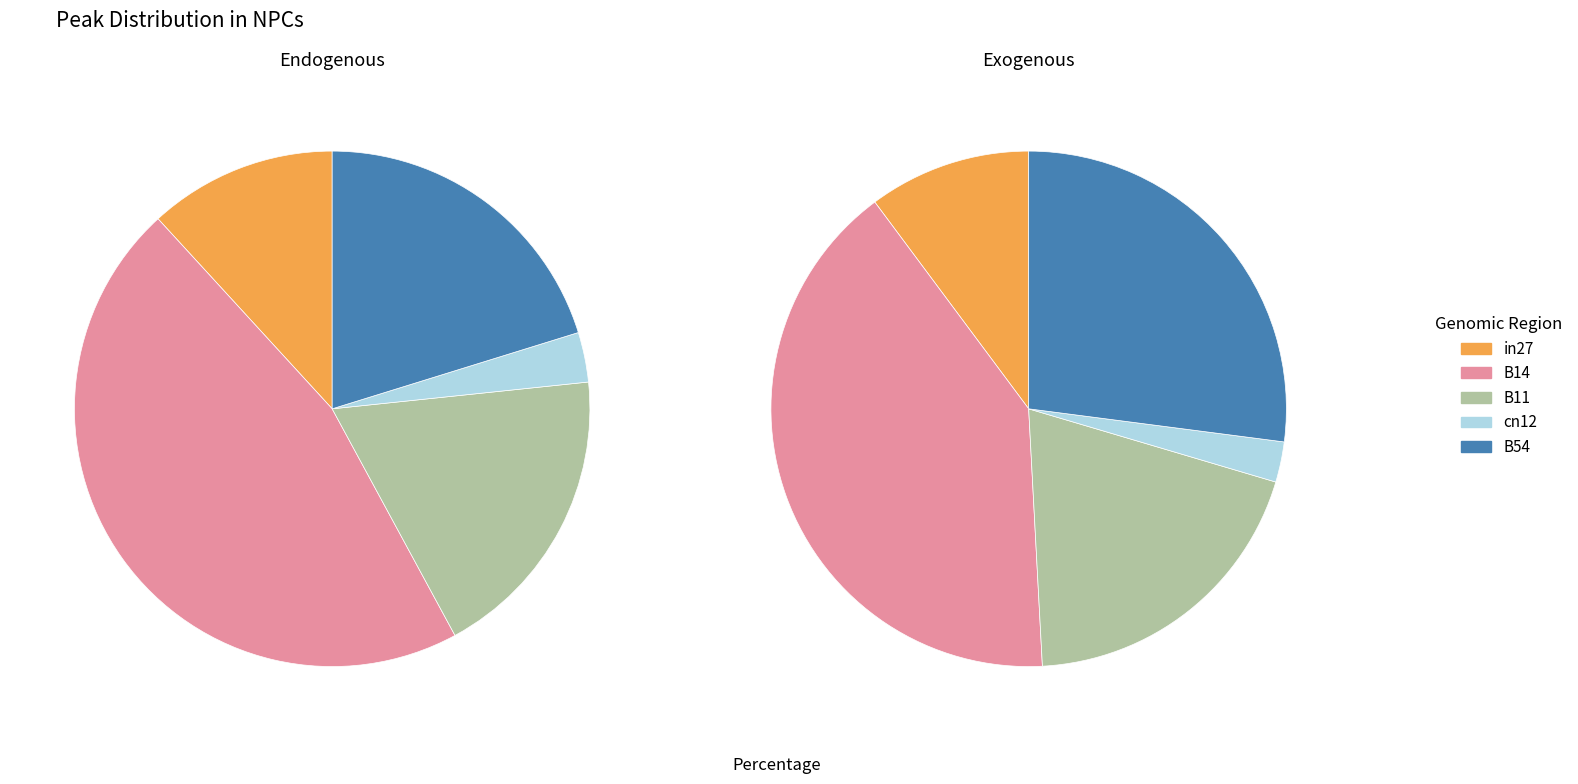

How much of the chart is everything except B54?

79.8%